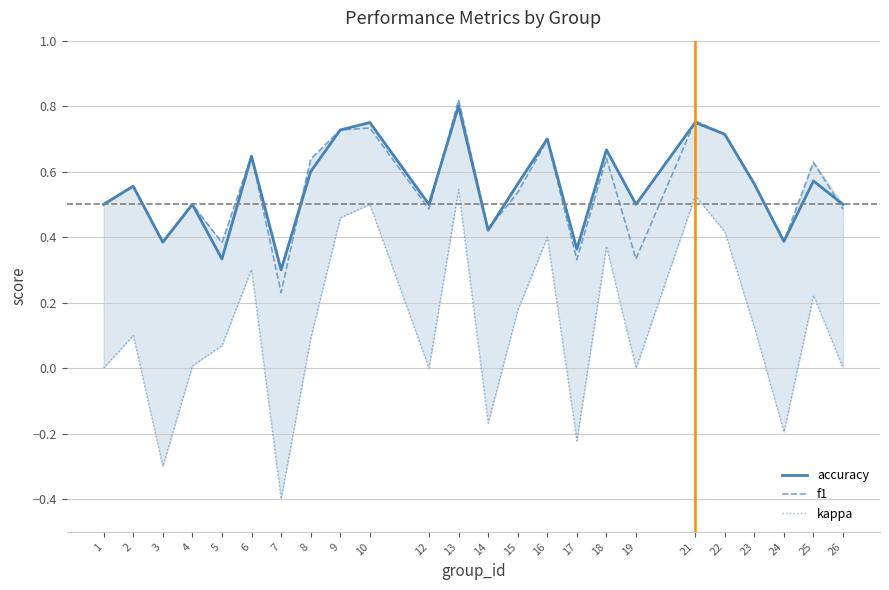

Is it true that kappa equals 0.8 at 10?

False